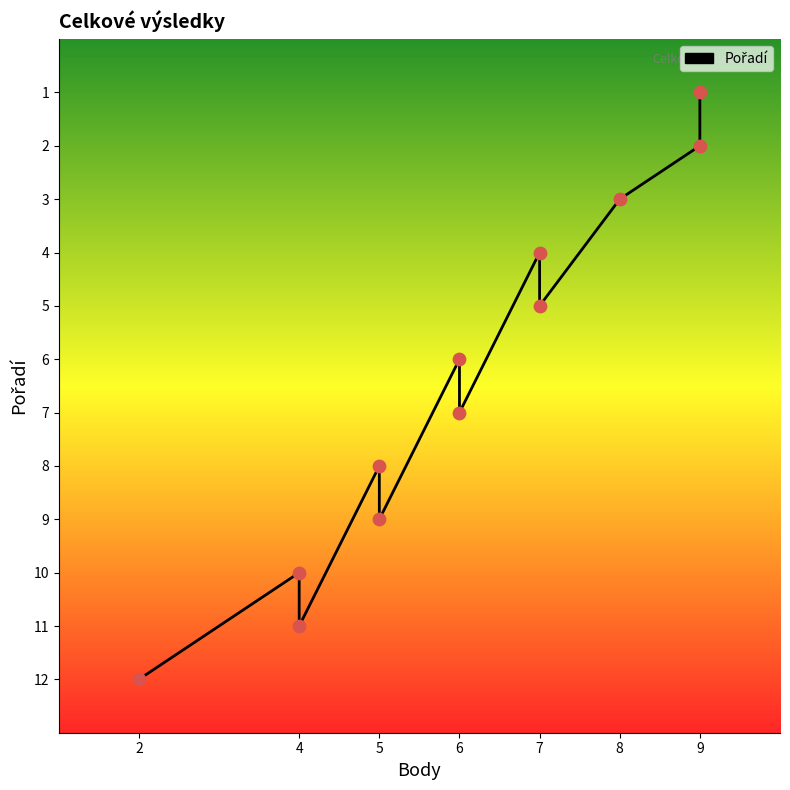

Approximately how many times larger is the value at 9 compared to 2?

0.2